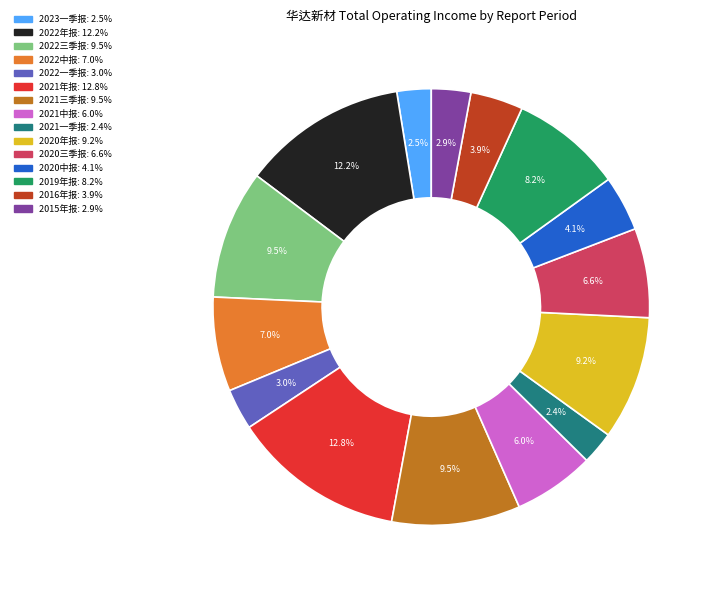

How many slices are in this pie chart?

15